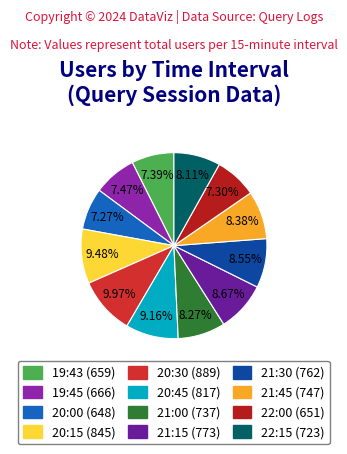

How many slices are in this pie chart?

12